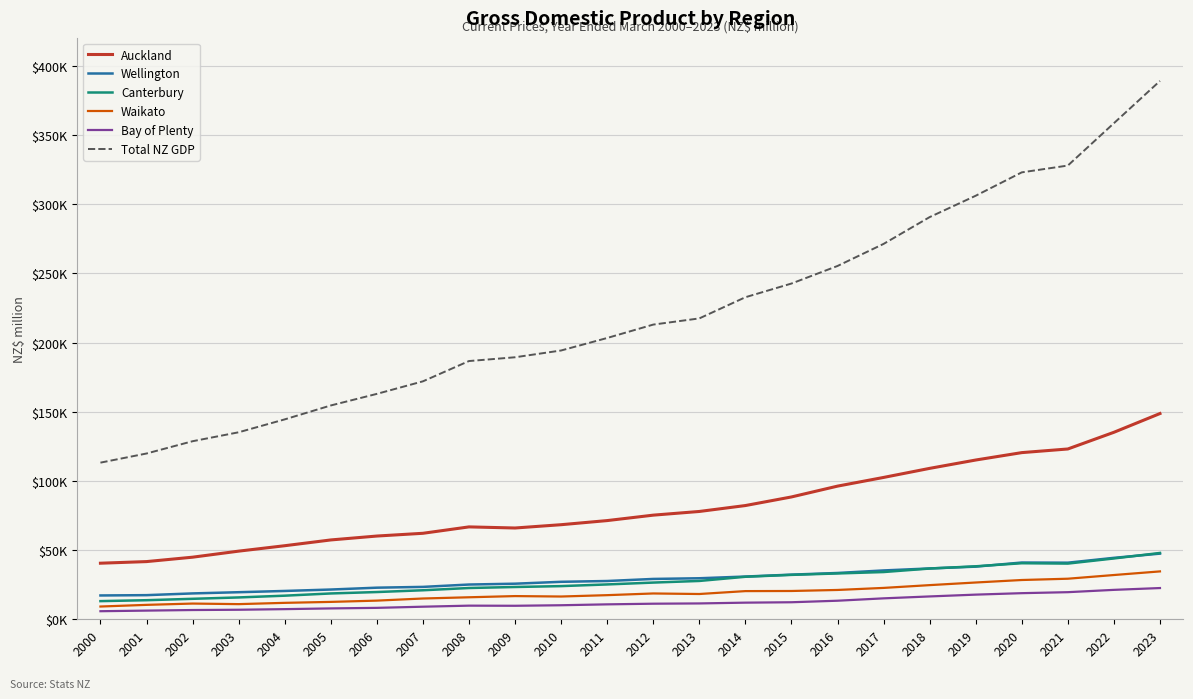

What are all the series names shown in the legend?

Auckland, Wellington, Canterbury, Waikato, Bay of Plenty, Total NZ GDP